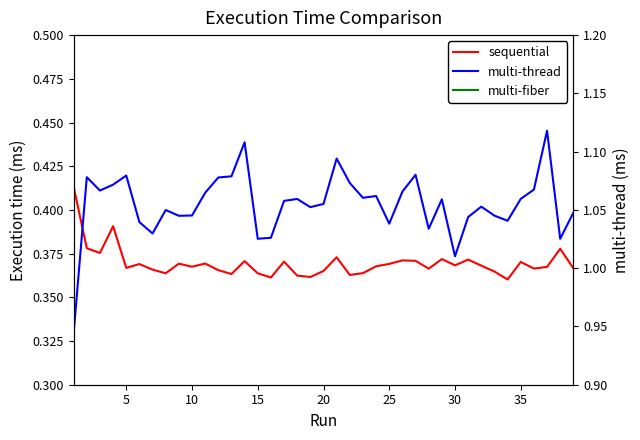

How many interior local valleys does the multi-fiber series have?

13